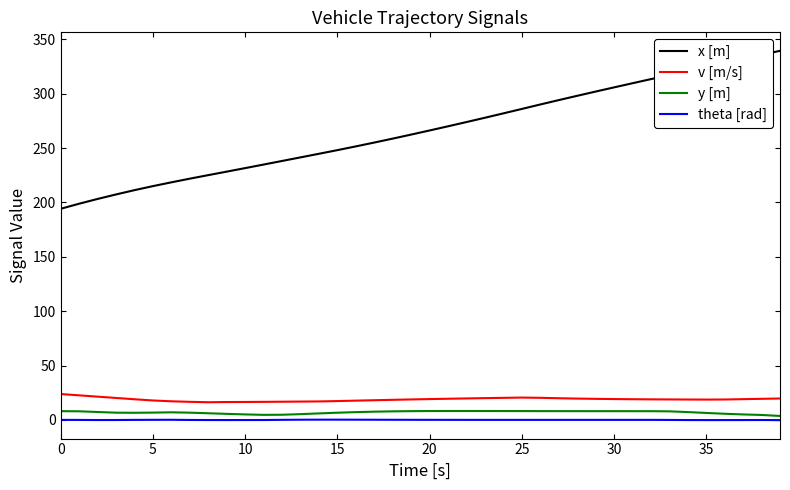

What is the maximum value for x [m]?

339.5